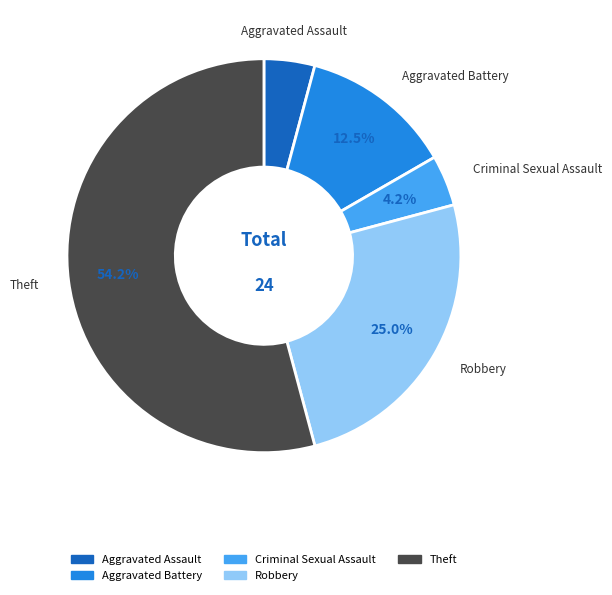

Approximately how many times larger is the value at Robbery compared to Aggravated Battery?

2.0